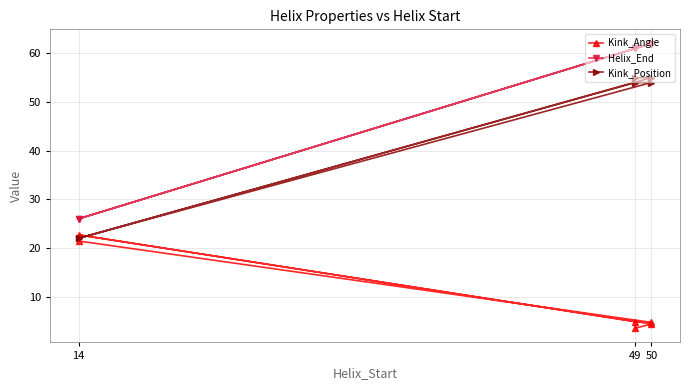

Which series has the largest total across all categories?

Helix_End